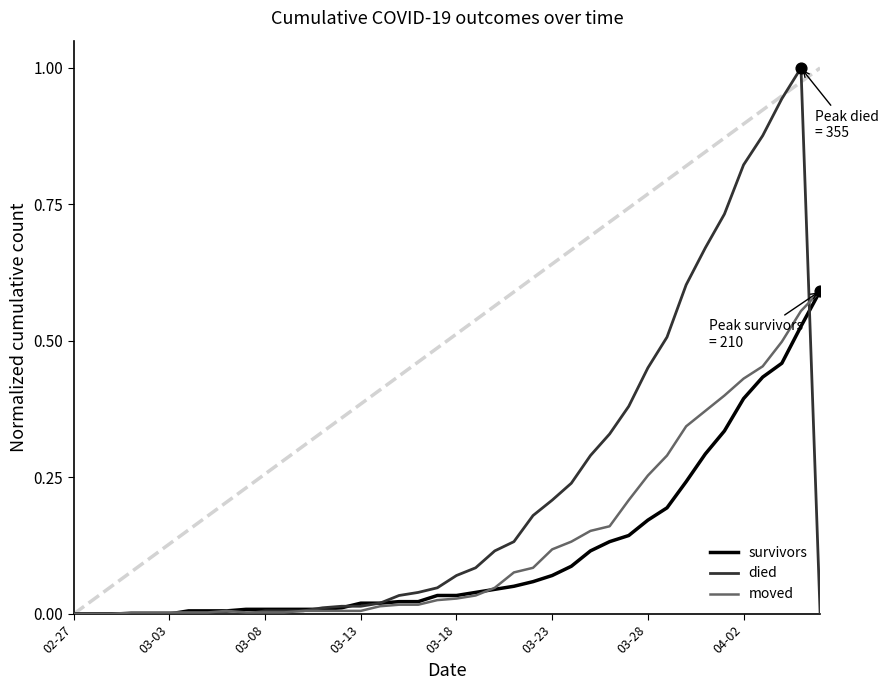

Which series has the largest total across all categories?

died